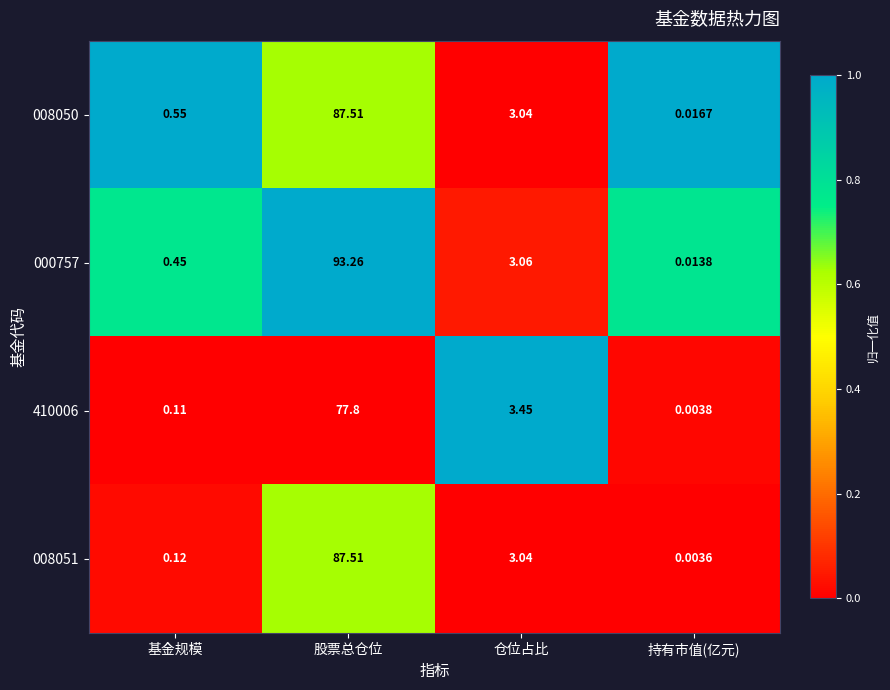

Which label corresponds to the smallest value in the chart?

持有市值(亿元)